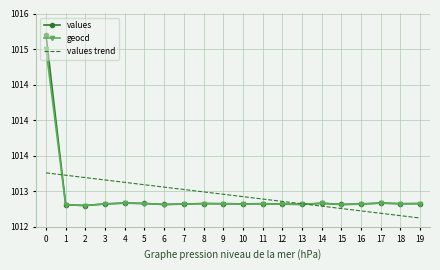

What are all the series names shown in the legend?

values, geocd, values trend